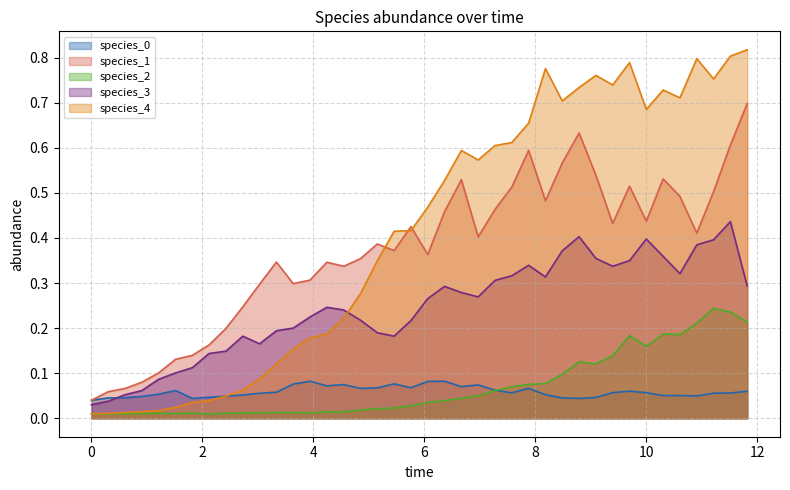

True or false: species_0 and species_2 intersect in this chart.

True